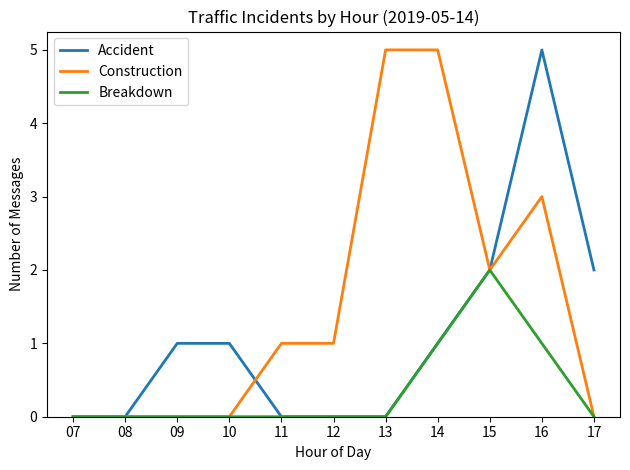

Count the number of data series in this chart.

3